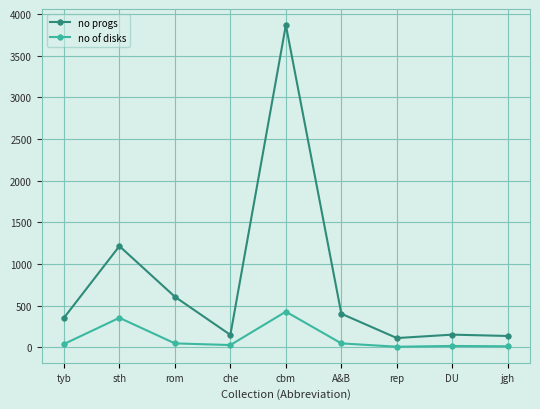

The value of no progs at sth is 2021. True or false?

False